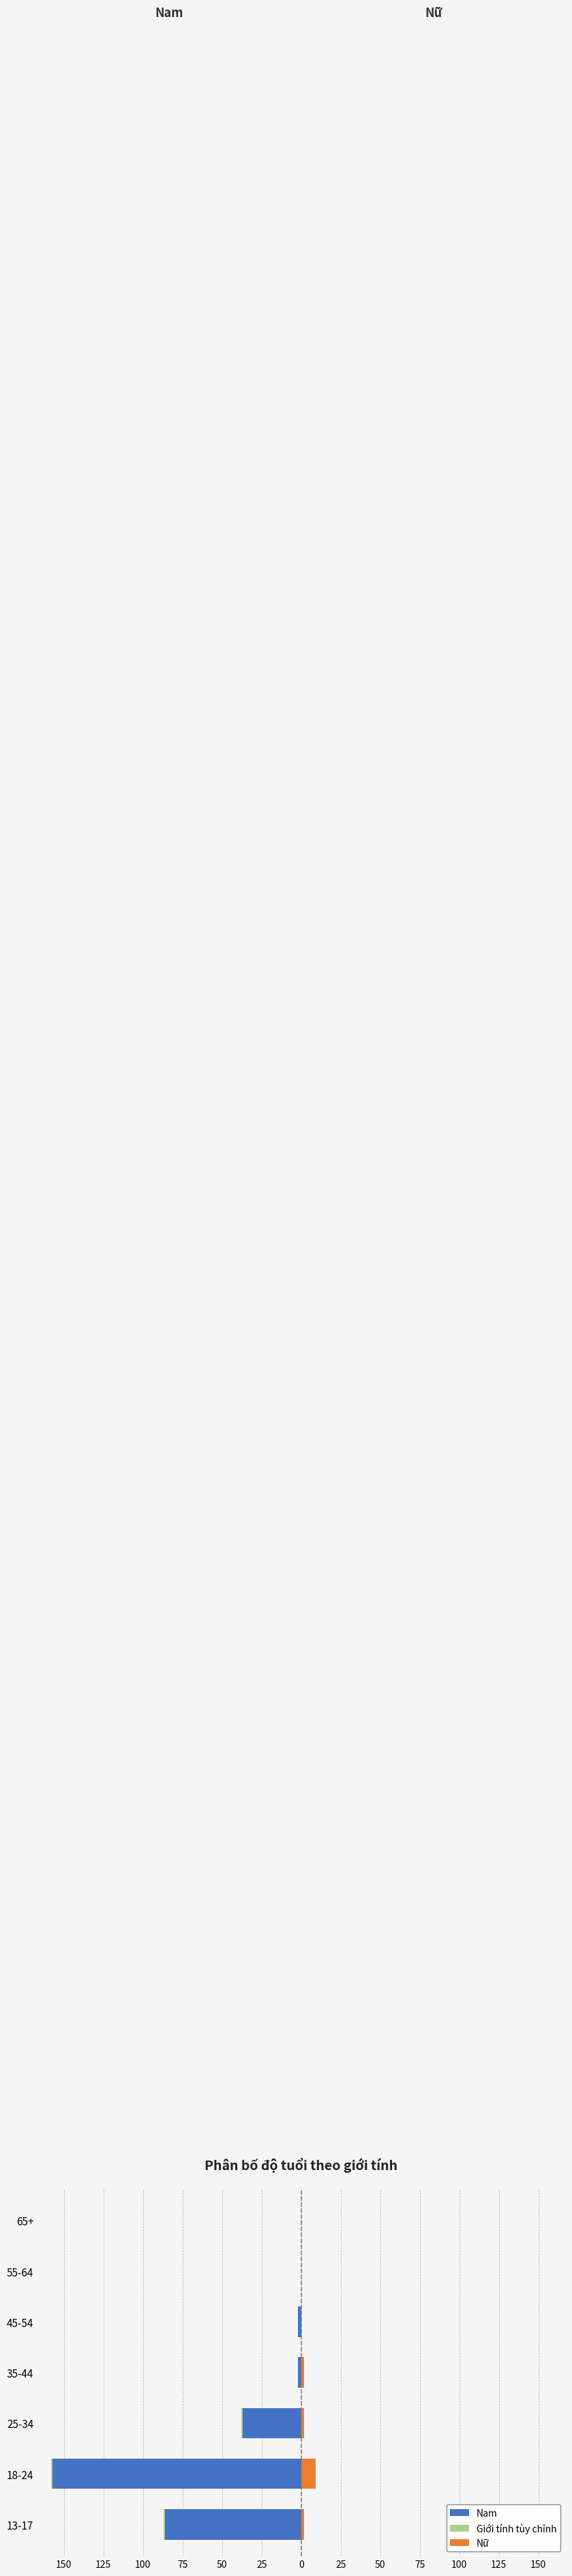

What is the lowest value of the Giới tính tùy chỉnh series?

-1